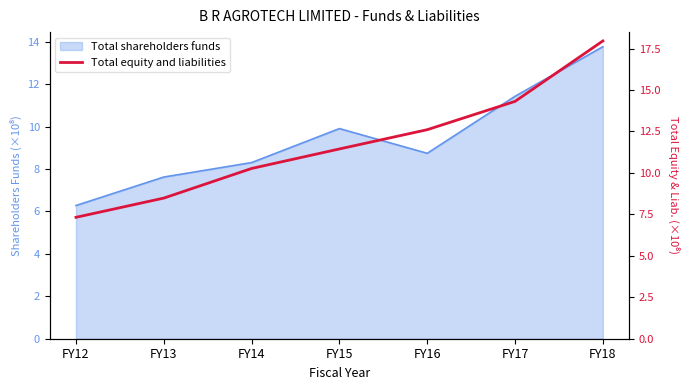

Which label corresponds to the smallest value in the chart?

FY12